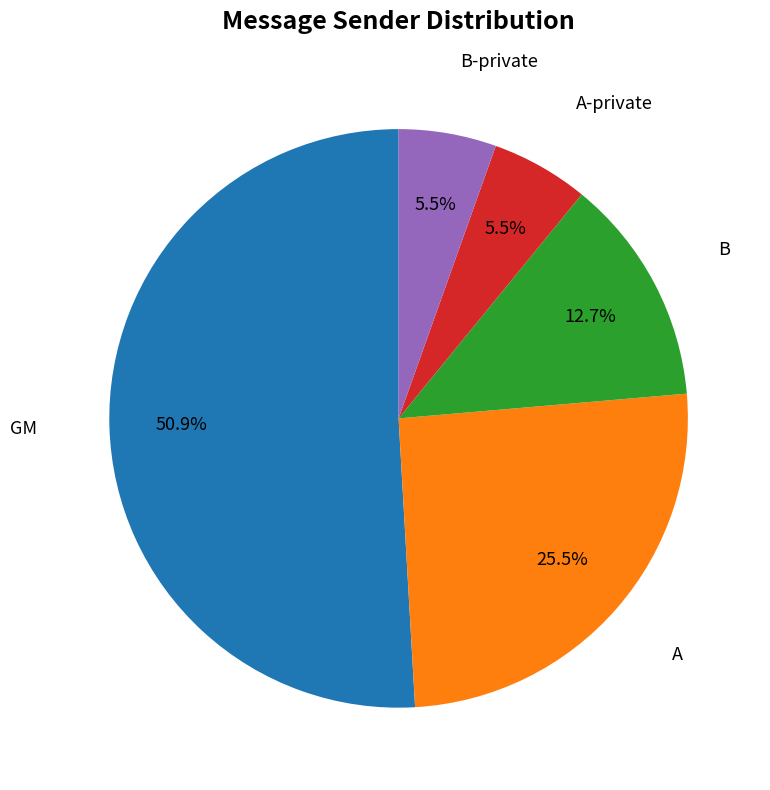

Is there a majority slice in this chart?

Yes